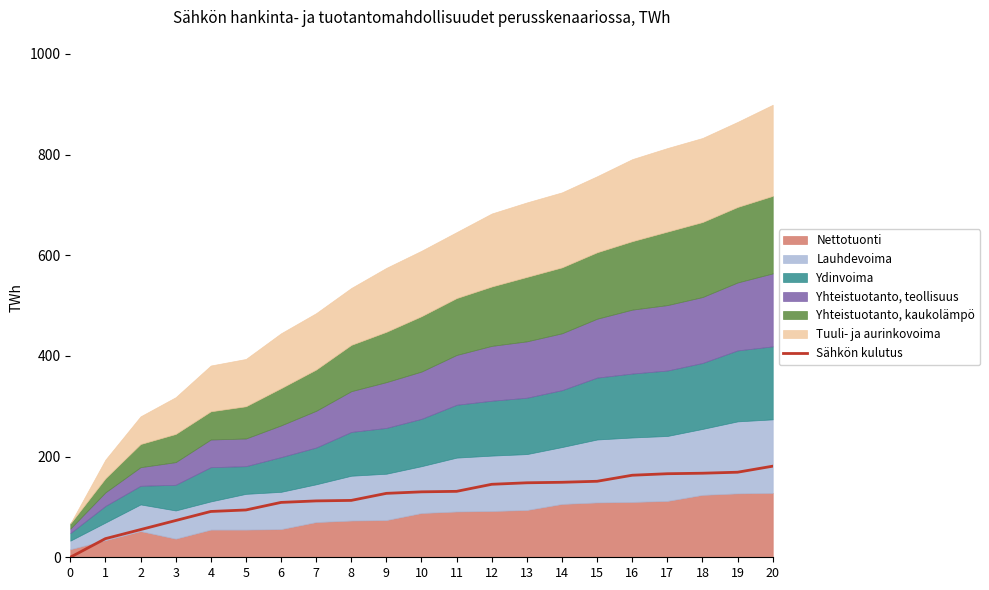

Rank the categories by value from highest to lowest.

20, 19, 18, 17, 16, 15, 14, 13, 12, 11, 10, 9, 8, 7, 6, 5, 4, 3, 2, 1, 0